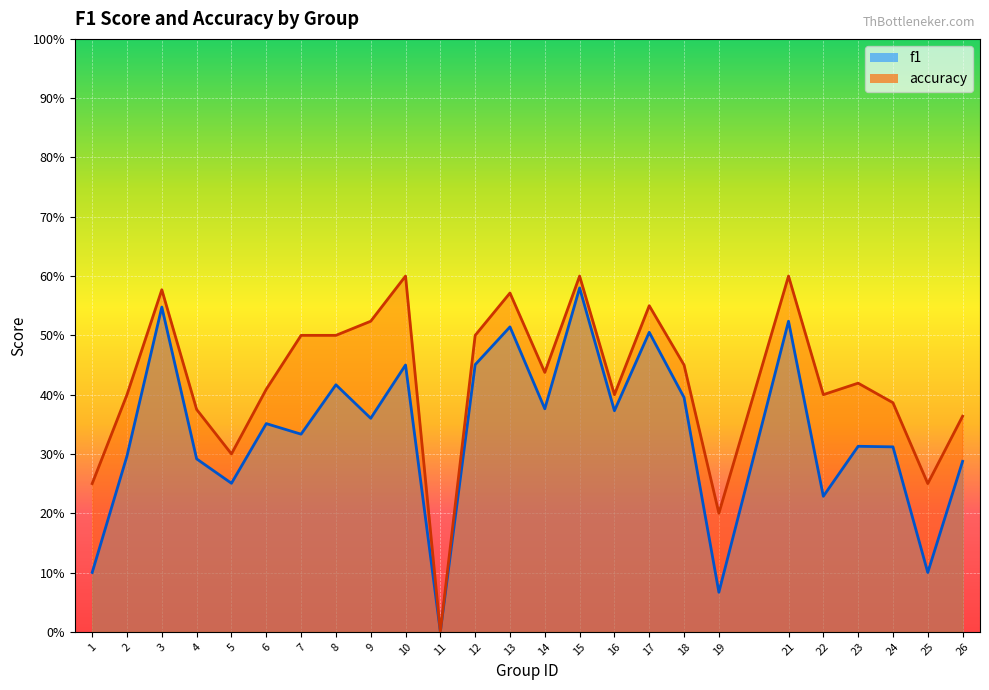

What is the value of the accuracy point at the 17th from the left?

0.6